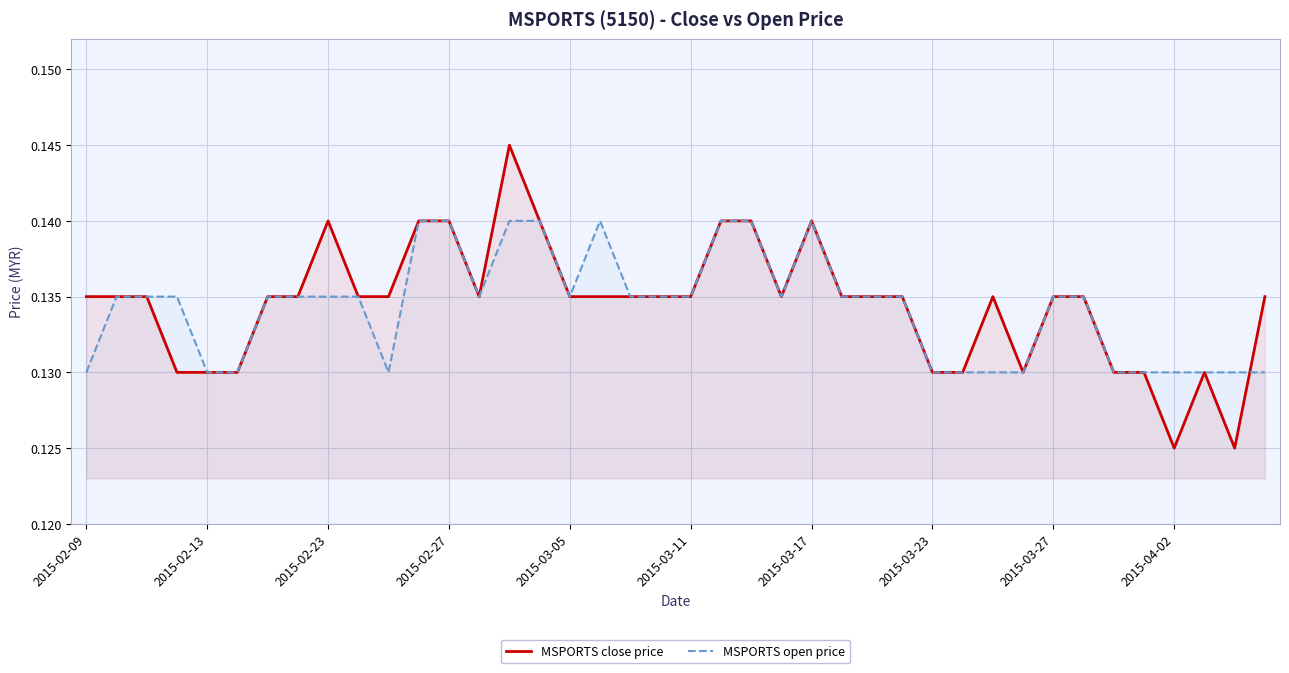

What is the highest value of the MSPORTS close price series?

0.1